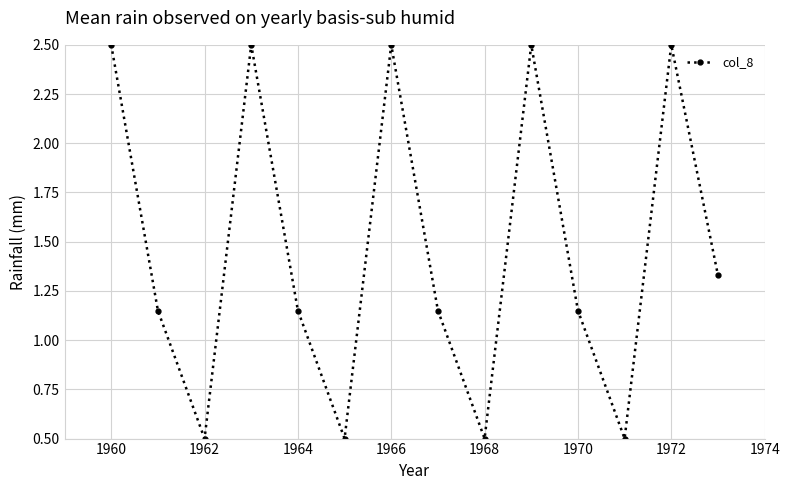

How many points are higher than both their immediate neighbors (excluding endpoints)?

4